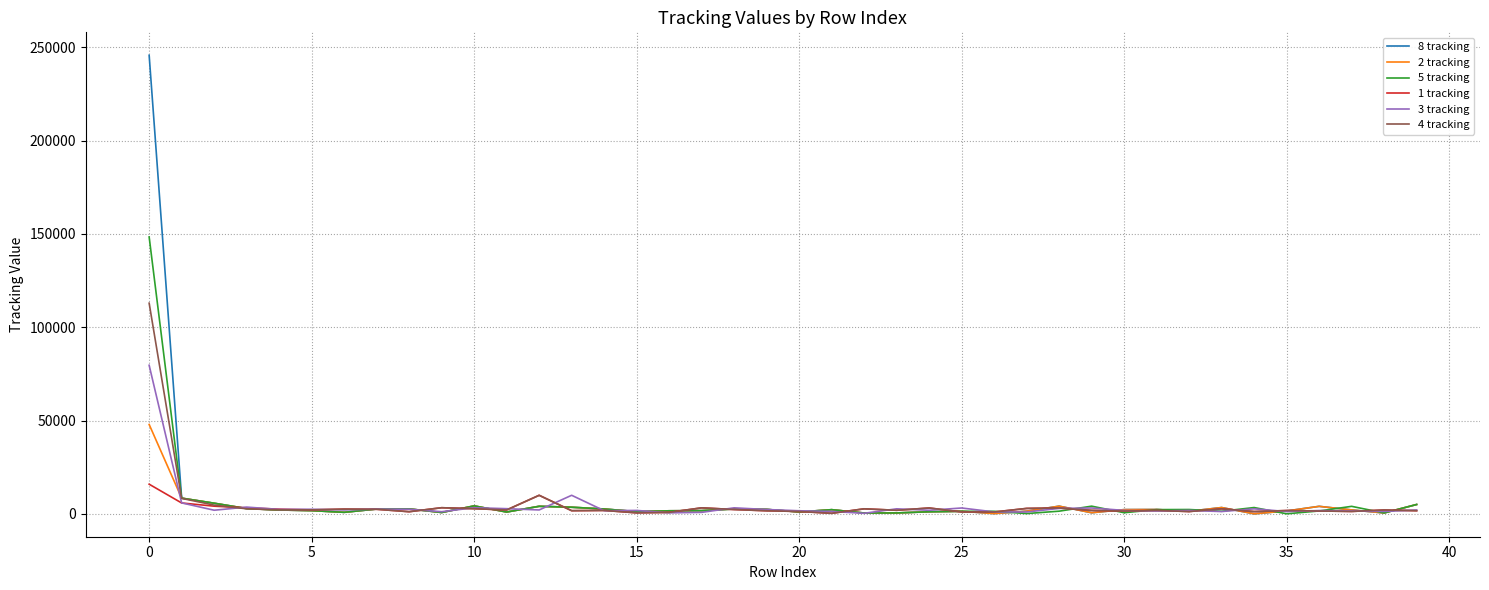

Which series has the widest spread of values?

8 tracking